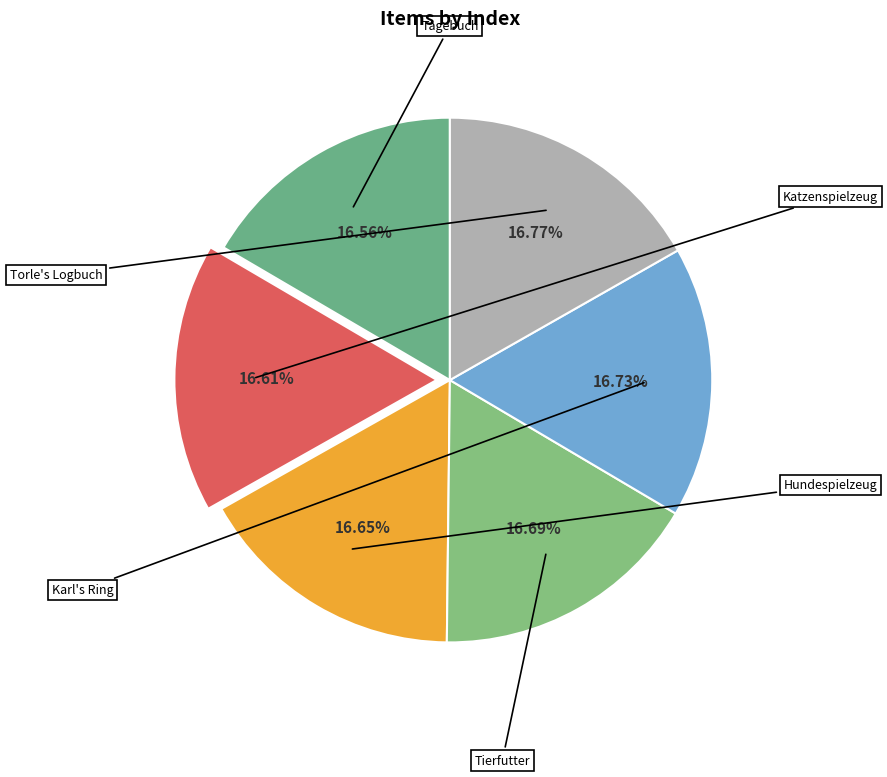

Count the number of slices in the pie.

6